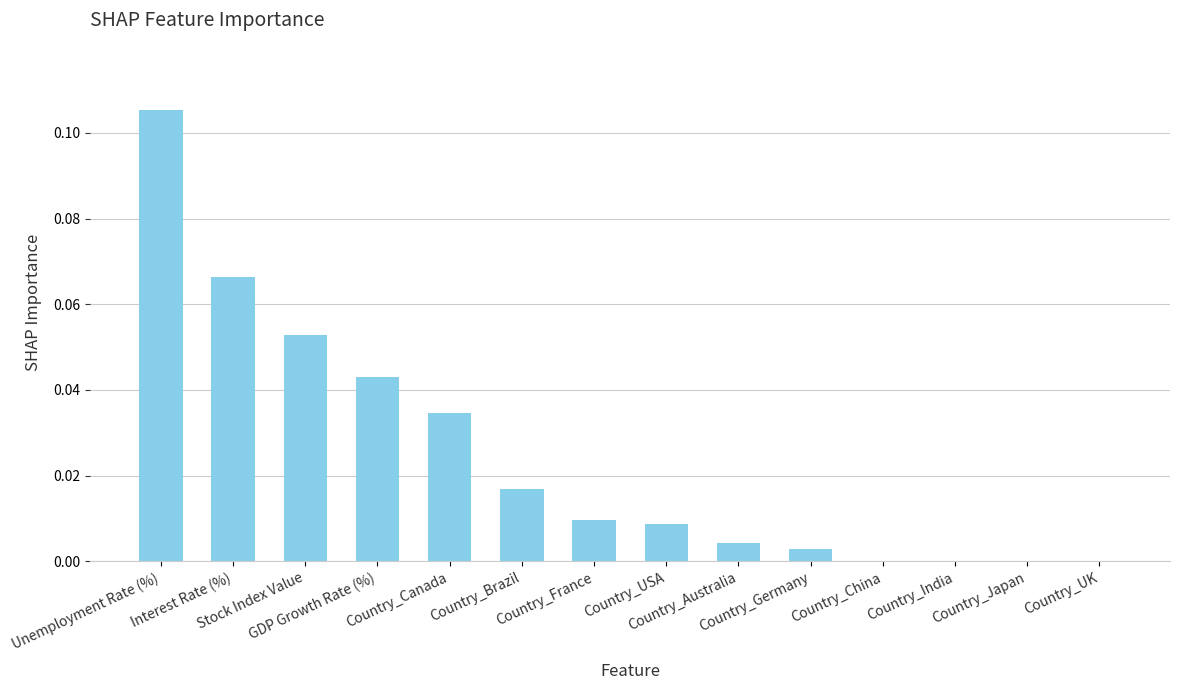

Rank the categories by value from lowest to highest.

Country_China, Country_India, Country_Japan, Country_UK, Country_Germany, Country_Australia, Country_USA, Country_France, Country_Brazil, Country_Canada, GDP Growth Rate (%), Stock Index Value, Interest Rate (%), Unemployment Rate (%)